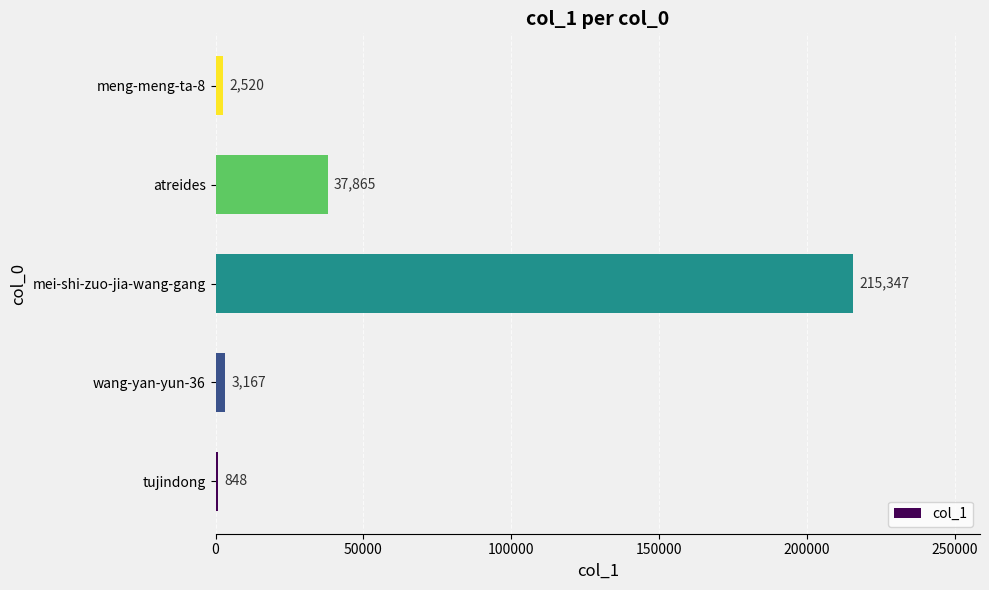

Count the number of categories in the chart.

5